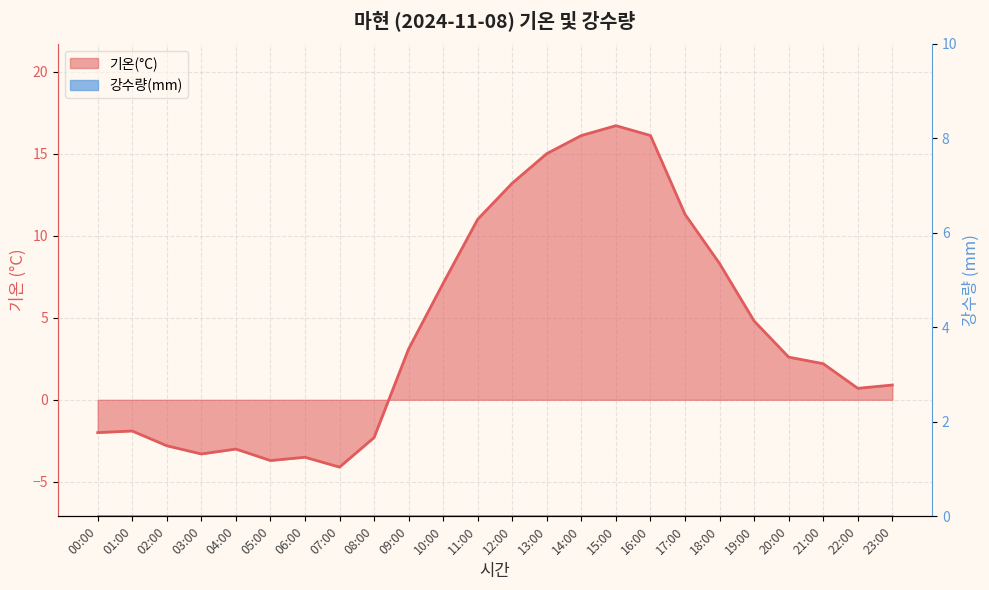

True or false: the data shows 7.1 at 10:00.

True